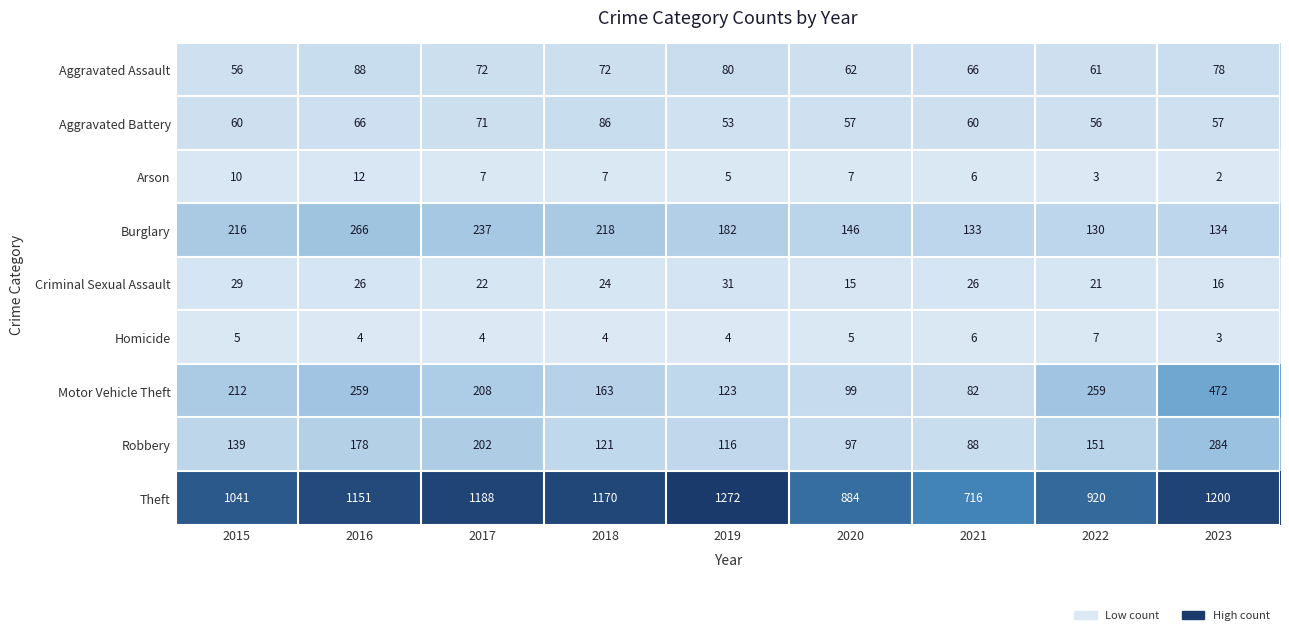

Is it true that Aggravated Assault equals 28 at 2015?

False